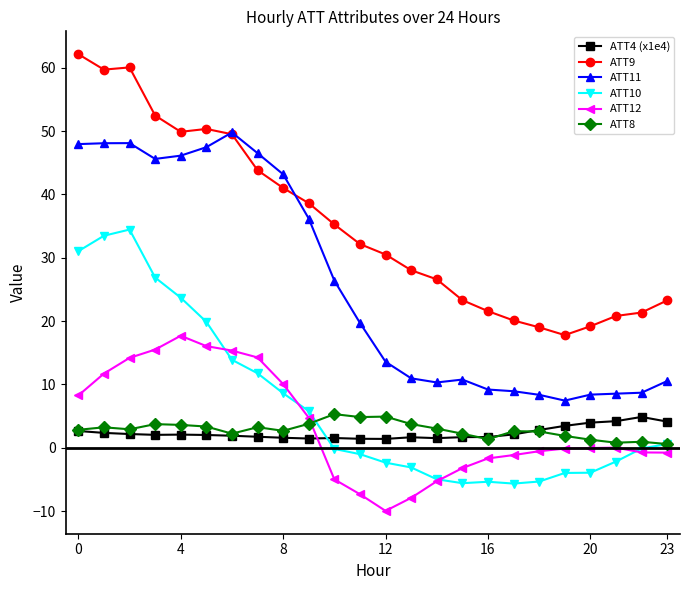

Which series ends up on top after the final intersection of ATT8 and ATT4 (x1e4)?

ATT4 (x1e4)